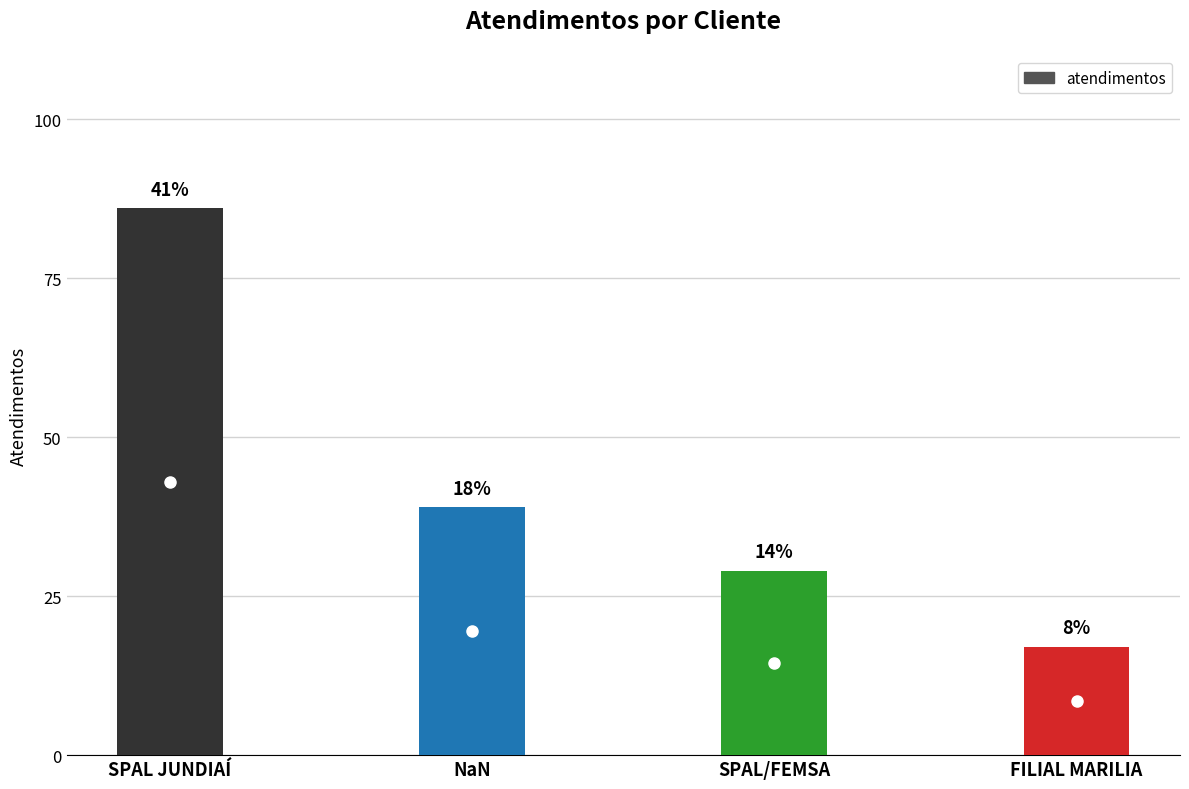

What is the greatest value displayed?

86